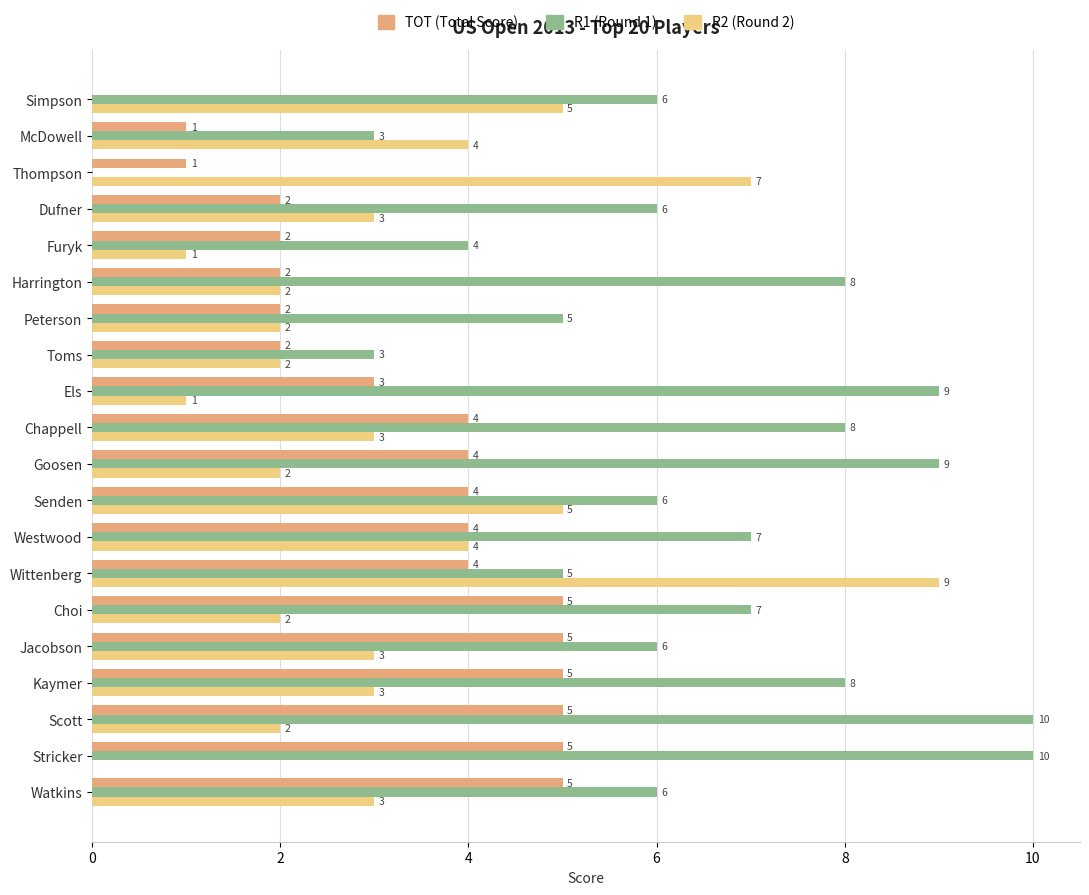

At which category is the sum across all series the highest?

Wittenberg